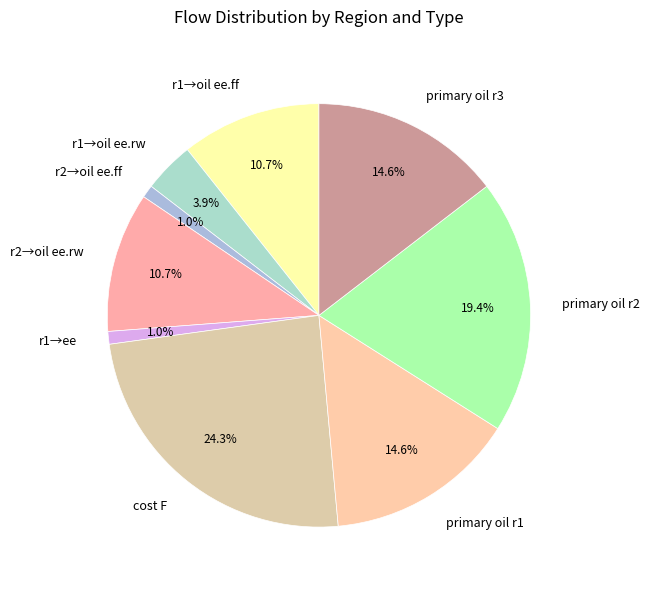

Combined, what portion of the pie is r1→ee and r2→oil ee.rw?

11.7%